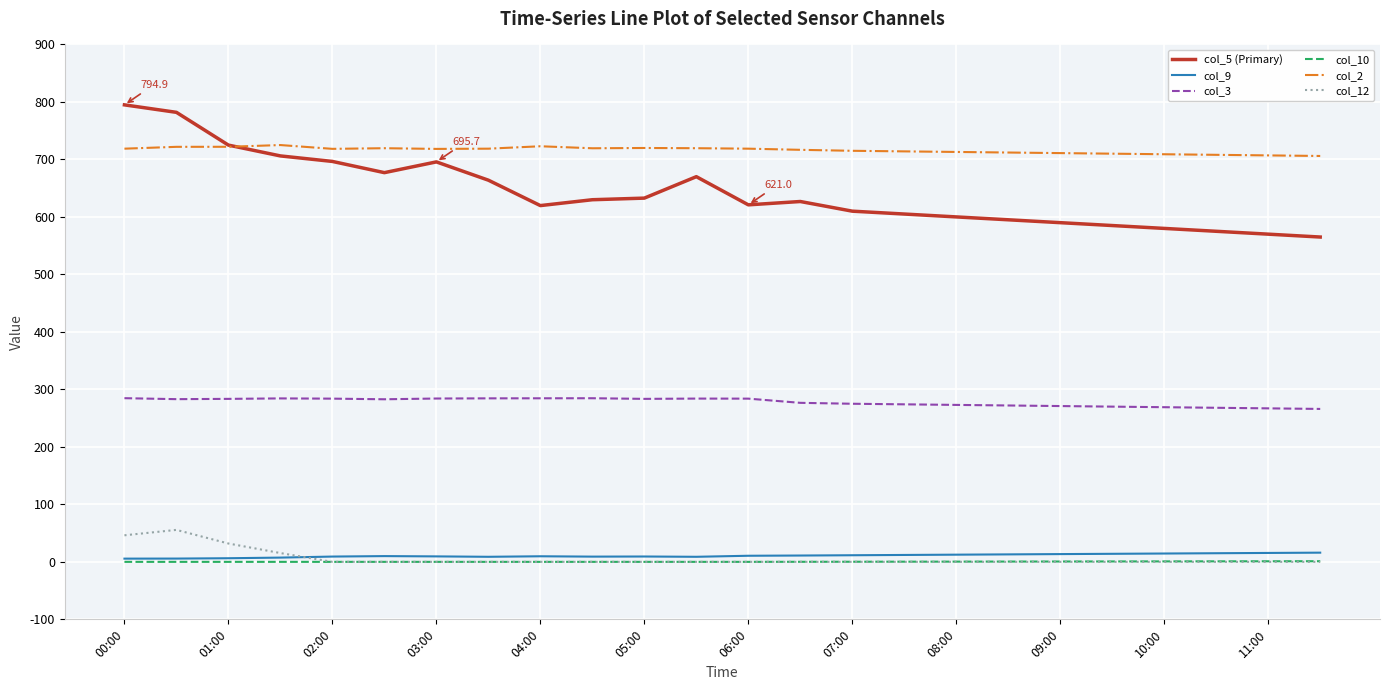

Does the chart display data point markers on the line(s)?

No